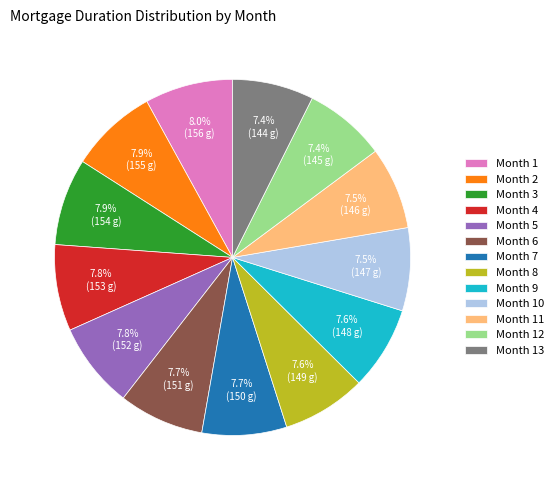

How many slices are in this pie chart?

13